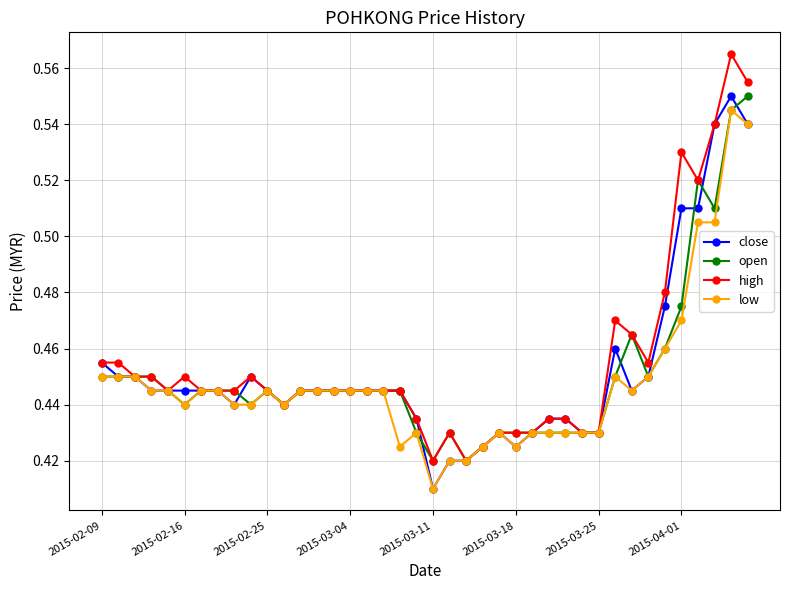

True or false: open has more than 2 interior local peaks.

True